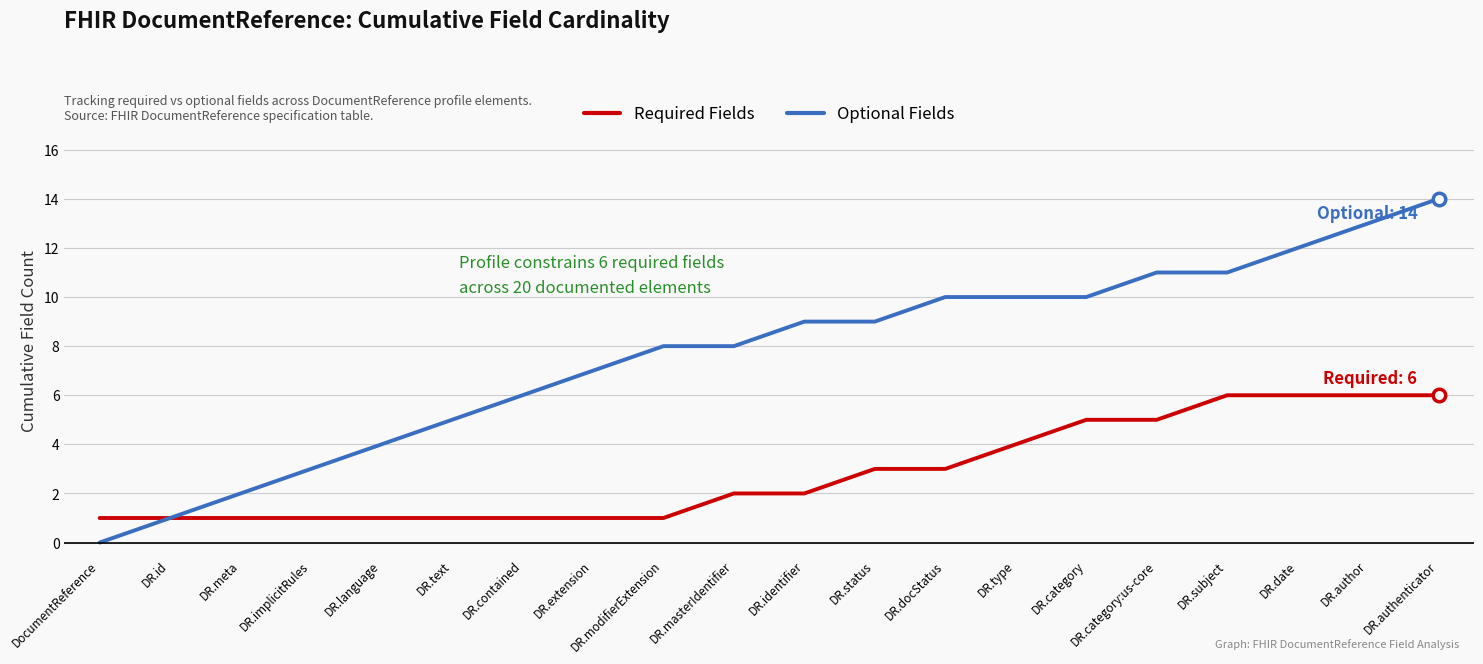

What is the maximum value shown in the chart?

14